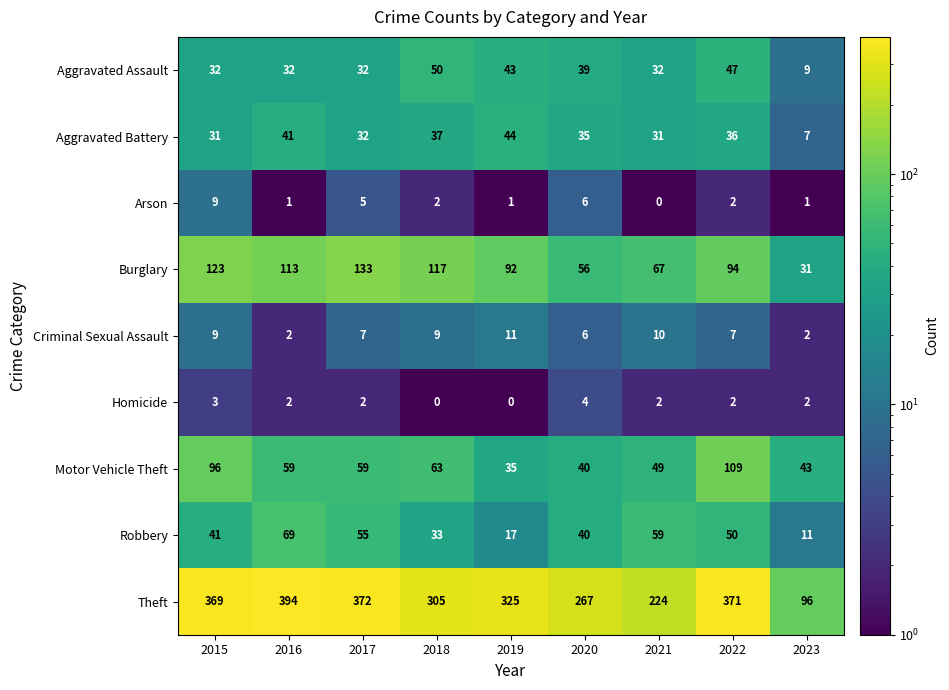

How many values in the Aggravated Assault series are below 32?

1